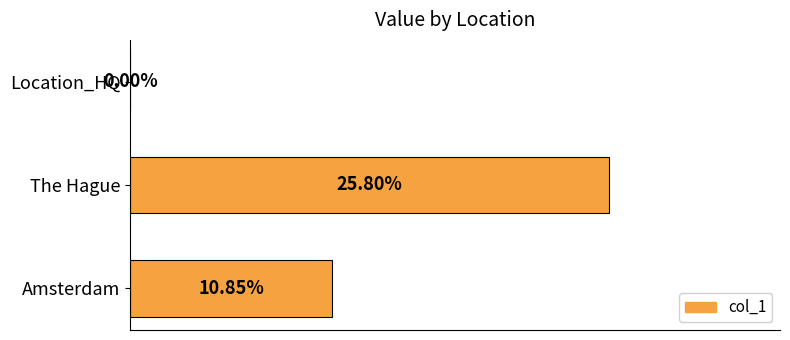

How many values are between 0 and 1?

3